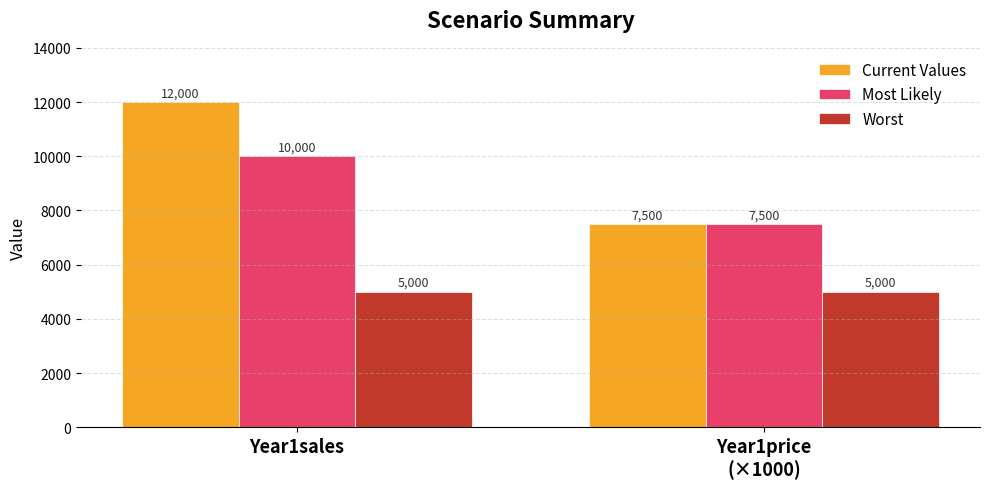

Reading right to left, list all the values displayed in this chart.

Current Values: Year1price
(×1000)=7500	Year1sales=12000
Most Likely: Year1price
(×1000)=7500	Year1sales=10000
Worst: Year1price
(×1000)=5000	Year1sales=5000